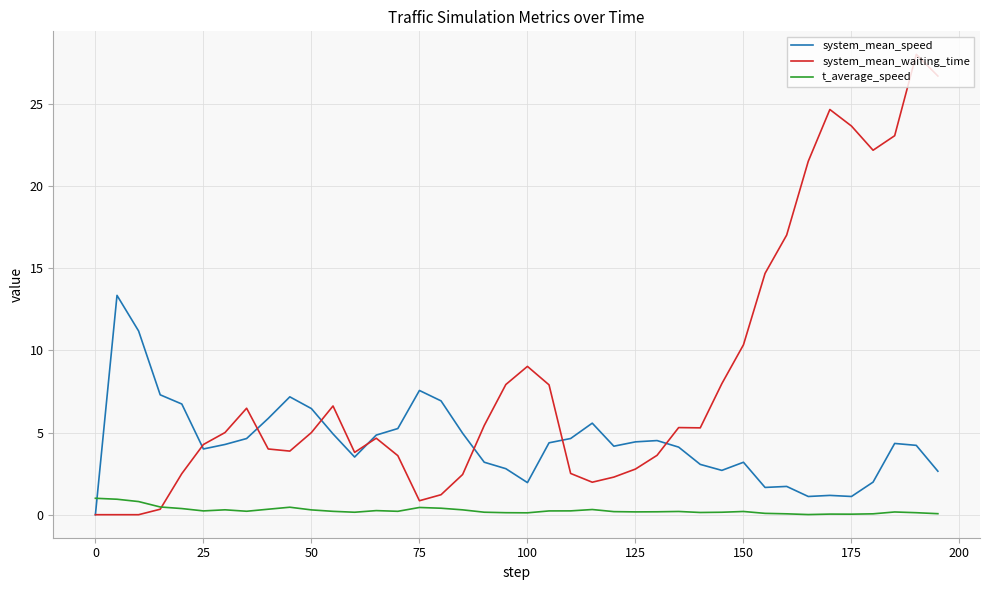

Which series has the largest range (max minus min)?

system_mean_waiting_time